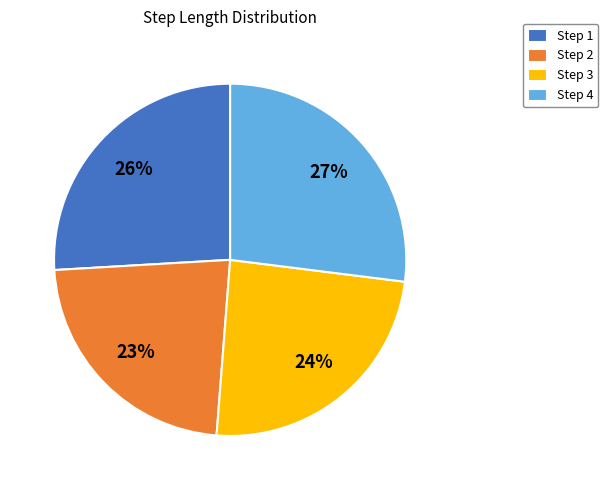

Which slice is the largest?

Step 4